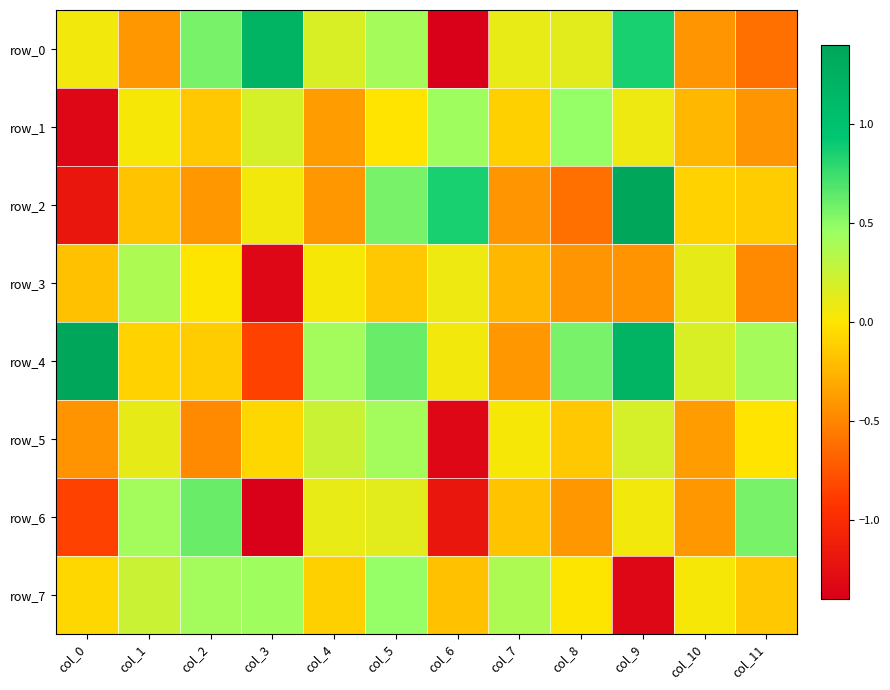

What is the spread (max minus min) of values at col_11?

1.2